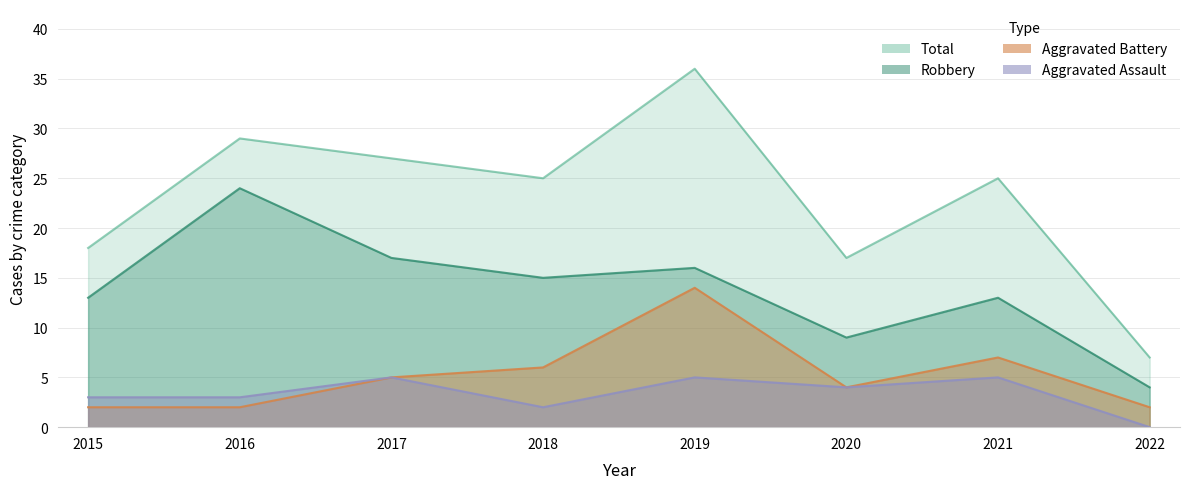

Reading left to right, what are all the values shown in this chart?

Robbery: 2015=13	2016=24	2017=17	2018=15	2019=16	2020=9	2021=13	2022=4
Aggravated Battery: 2015=2	2016=2	2017=5	2018=6	2019=14	2020=4	2021=7	2022=2
Aggravated Assault: 2015=3	2016=3	2017=5	2018=2	2019=5	2020=4	2021=5	2022=0
Total: 2015=18	2016=29	2017=27	2018=25	2019=36	2020=17	2021=25	2022=7